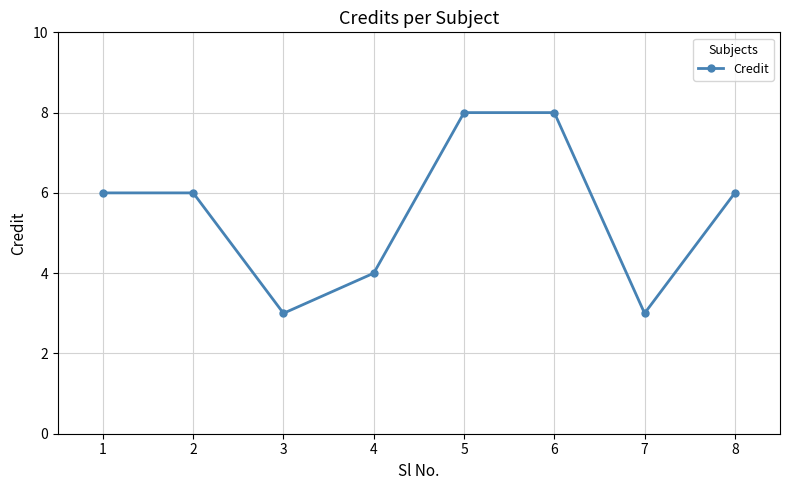

What is the difference between the maximum and second lowest values?

5